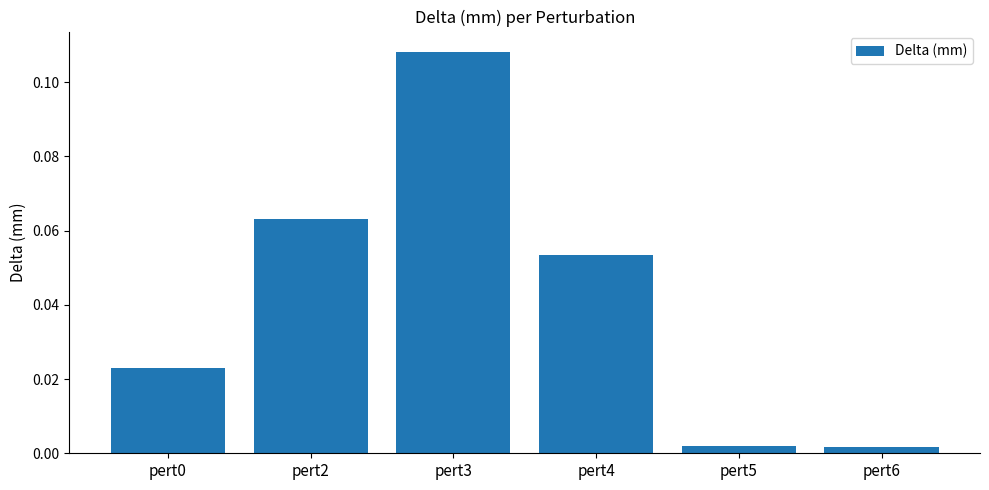

True or false: the data shows 0.2 at pert3.

False